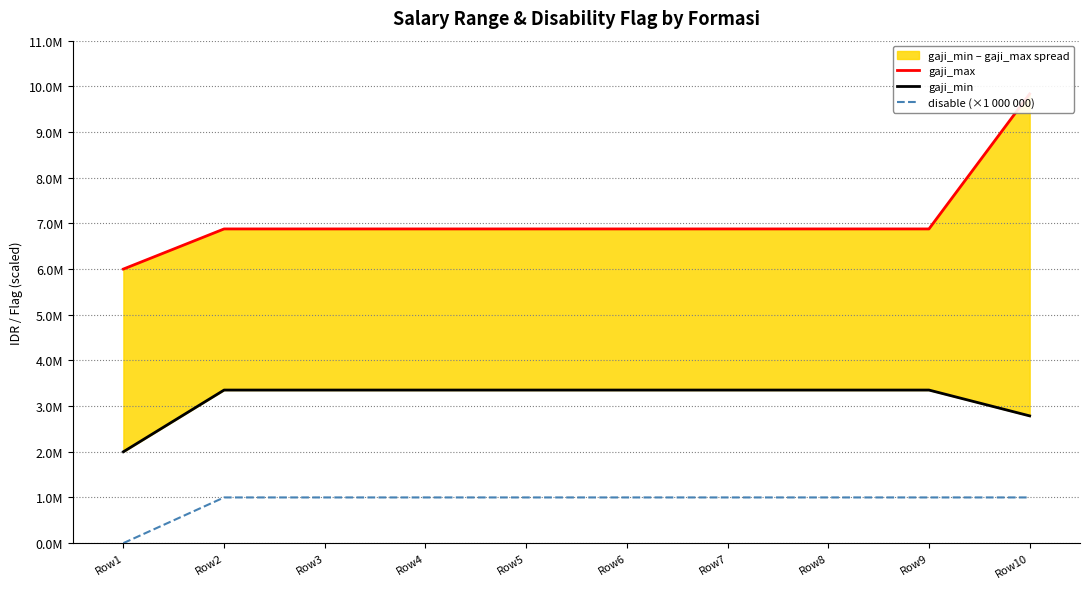

Rank the series at Row9 from highest to lowest value.

gaji_max, gaji_min, disable (×1 000 000)